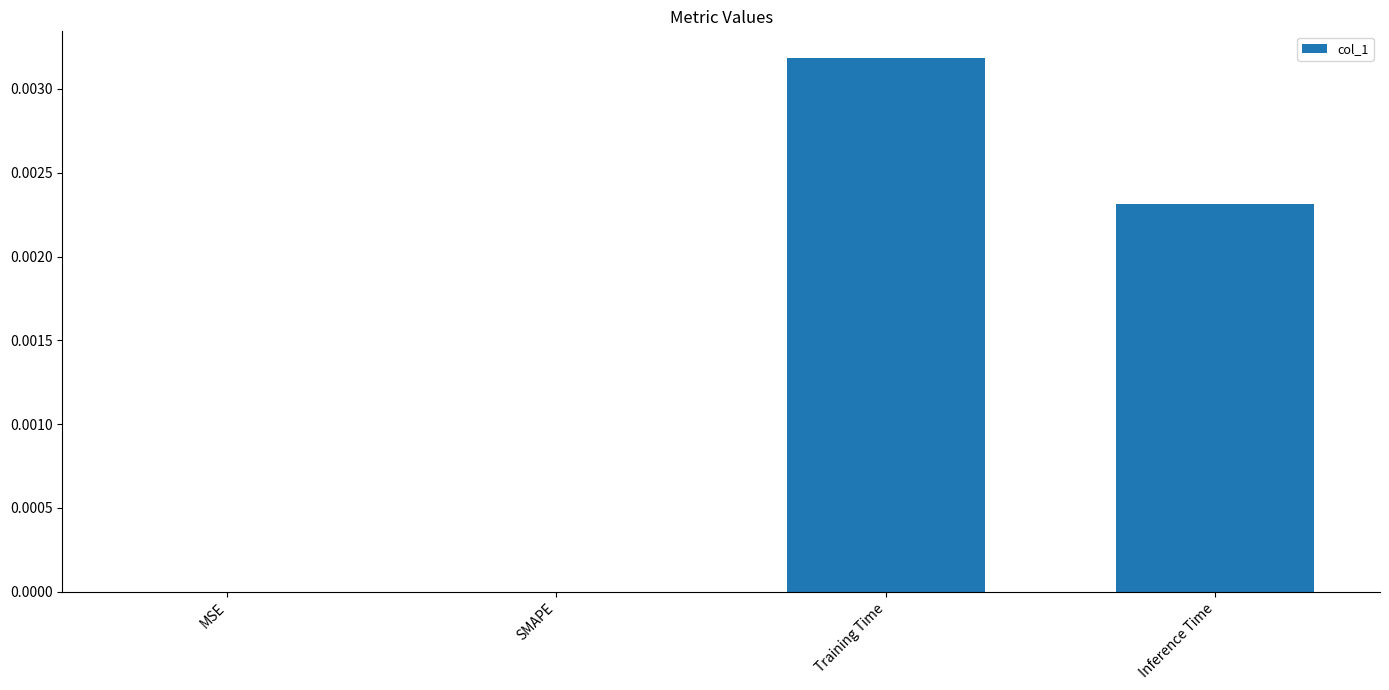

Between Training Time and SMAPE, which is larger?

Training Time